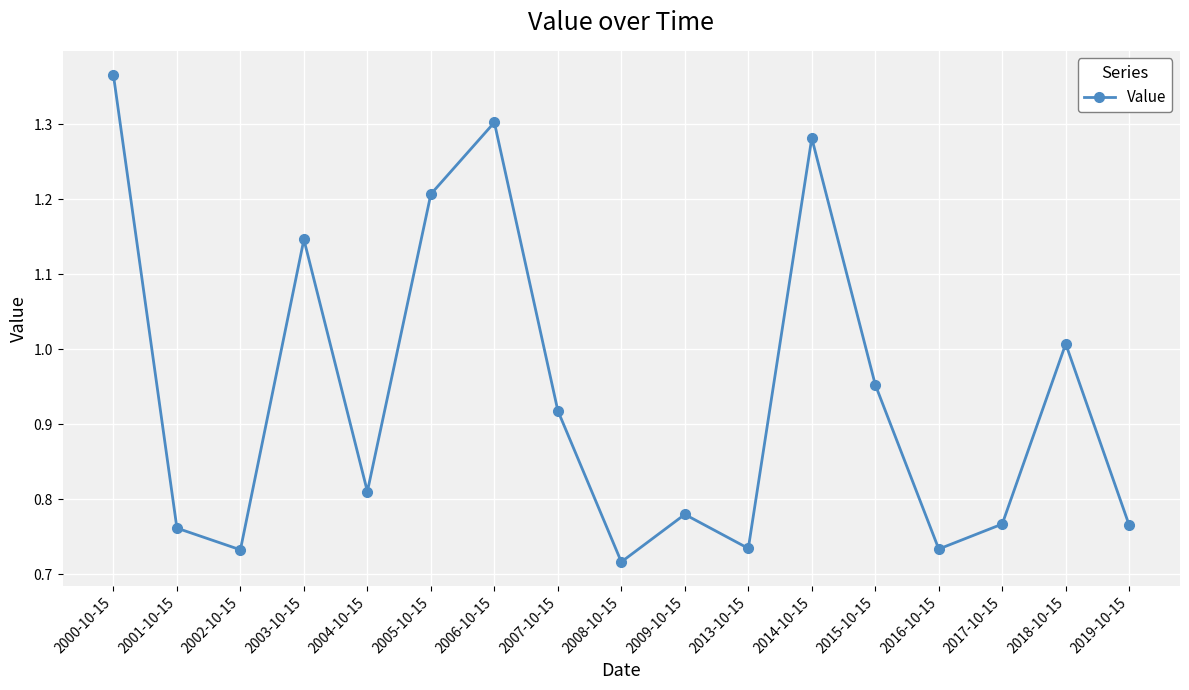

What is the sum of all values?

16.0